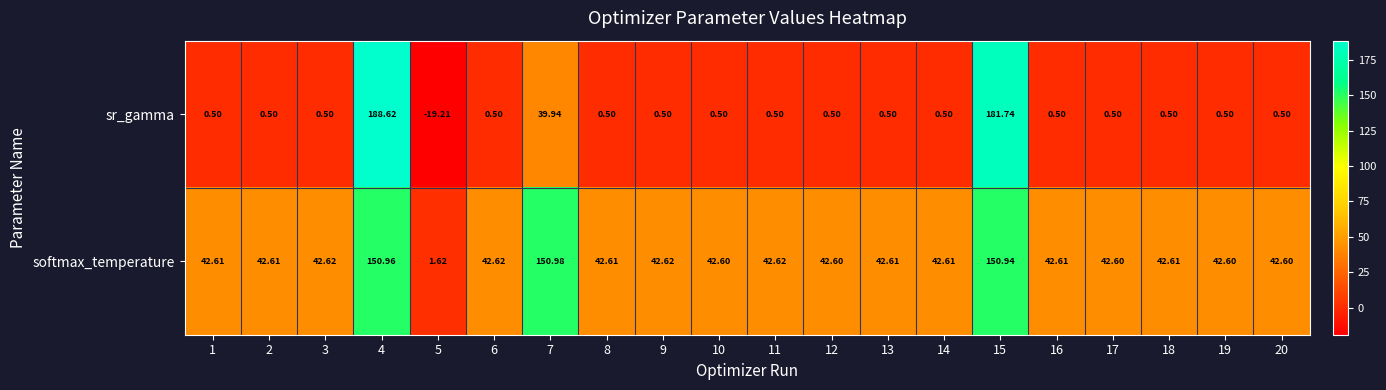

Rank the series by their maximum value, from lowest to highest.

softmax_temperature, sr_gamma